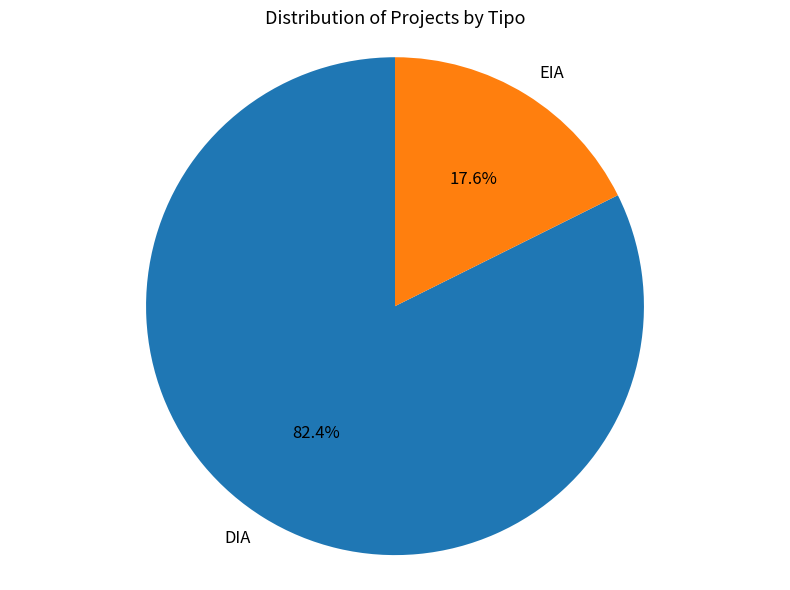

How many slices are in this pie chart?

2